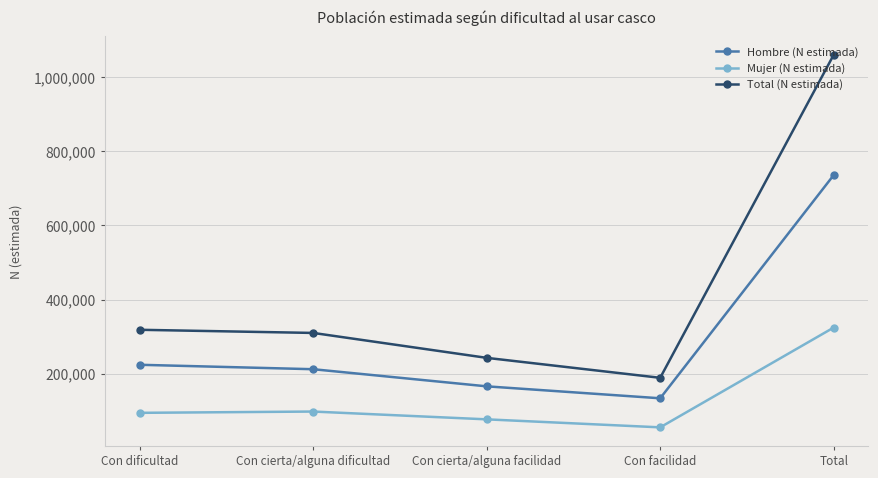

How many interior local valleys does the Mujer (N estimada) series have?

1